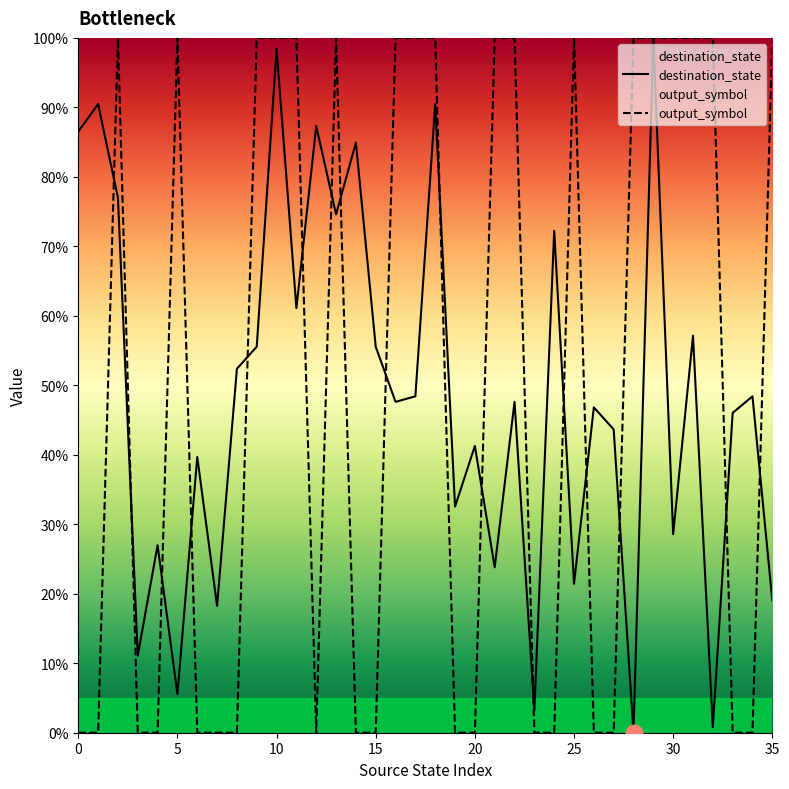

Which series has the largest total across all categories?

output_symbol